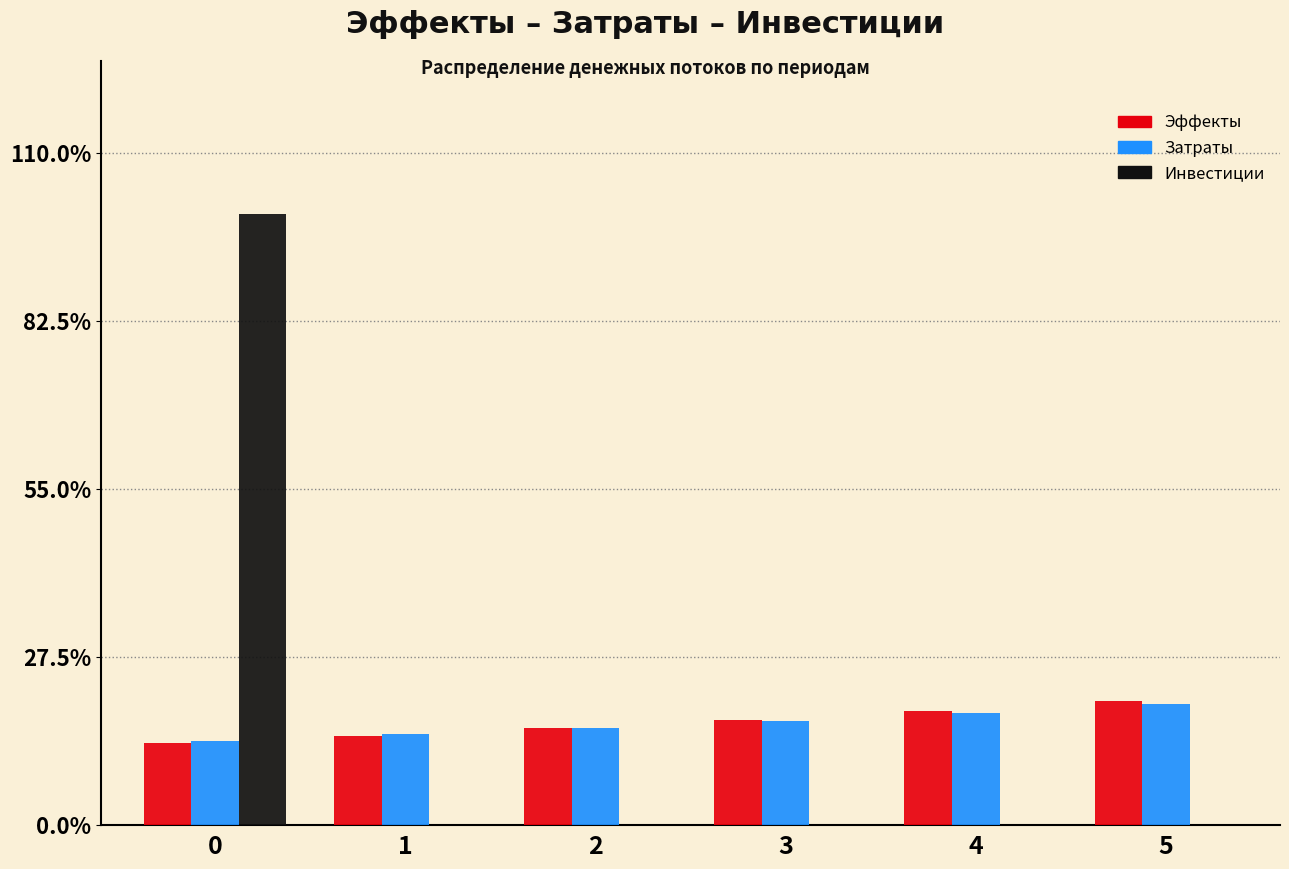

Reading right to left, extract all data points from this chart.

Эффекты: 5=20.3	4=18.7	3=17.2	2=15.8	1=14.6	0=13.4
Затраты: 5=19.8	4=18.4	3=17.1	2=15.9	1=14.8	0=13.8
Инвестиции: 5=0.0	4=0.0	3=0.0	2=0.0	1=0.0	0=100.0